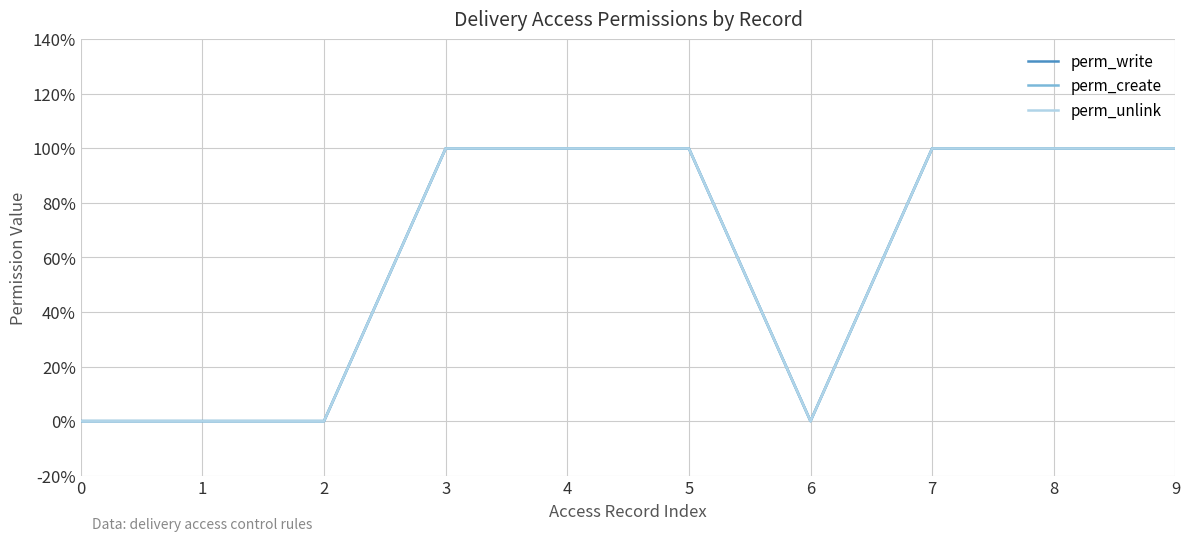

Reading left to right, what are all the values shown in this chart?

perm_write: 0=0	1=0	2=0	3=1	4=1	5=1	6=0	7=1	8=1	9=1
perm_create: 0=0	1=0	2=0	3=1	4=1	5=1	6=0	7=1	8=1	9=1
perm_unlink: 0=0	1=0	2=0	3=1	4=1	5=1	6=0	7=1	8=1	9=1